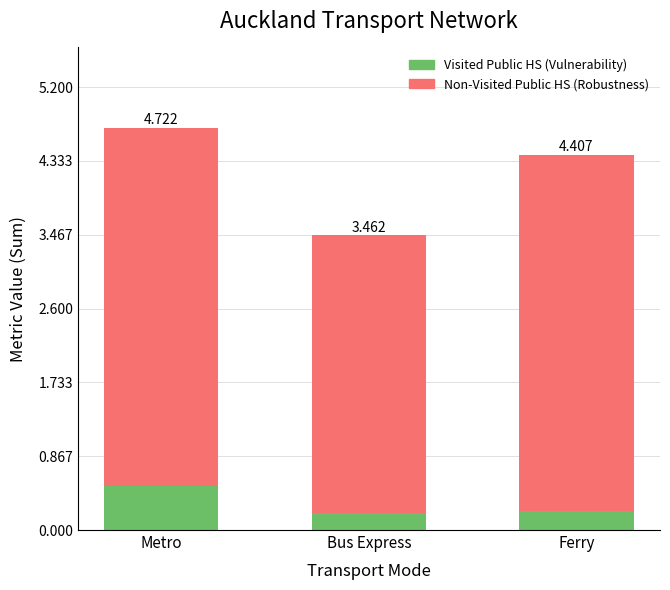

Count the Non-Visited Public HS (Robustness) values in the range 3 to 4.

1